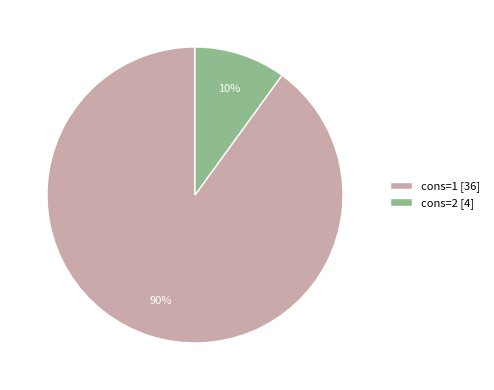

Approximately how many times larger is the value at cons=1 [36] compared to cons=2 [4]?

9.0